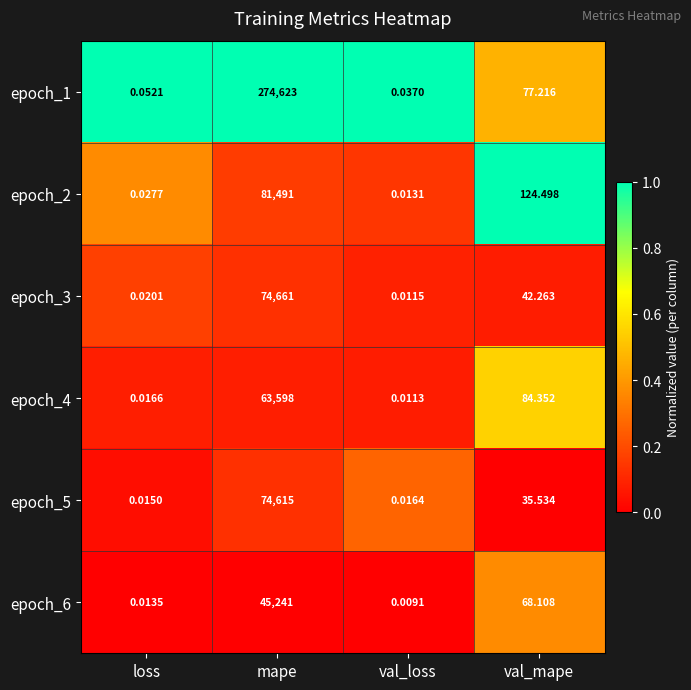

At which label is epoch_4 closest to 31799?

val_mape